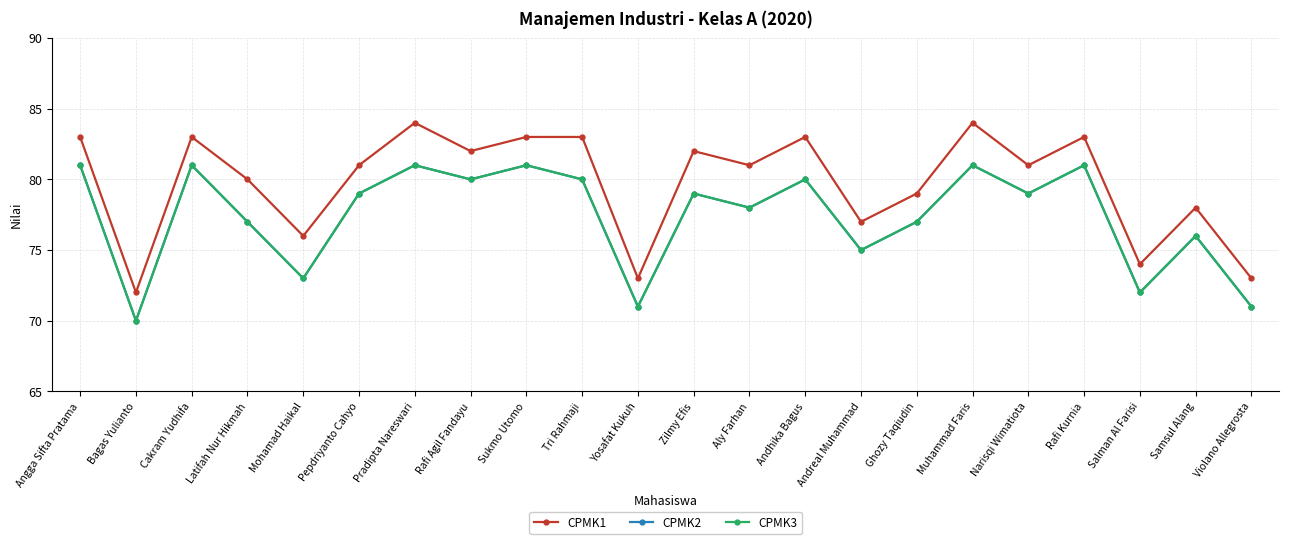

What is the maximum value for CPMK3?

81